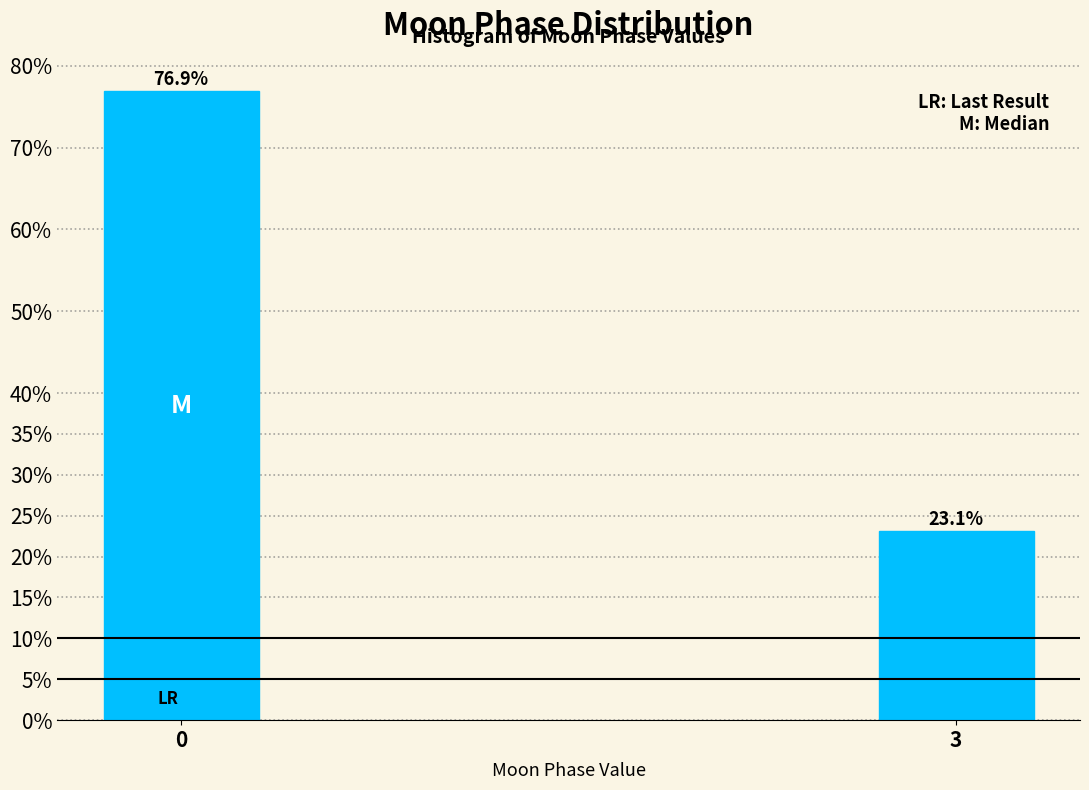

Reading left to right, list all the values displayed in this chart.

0=76.9	3=23.1